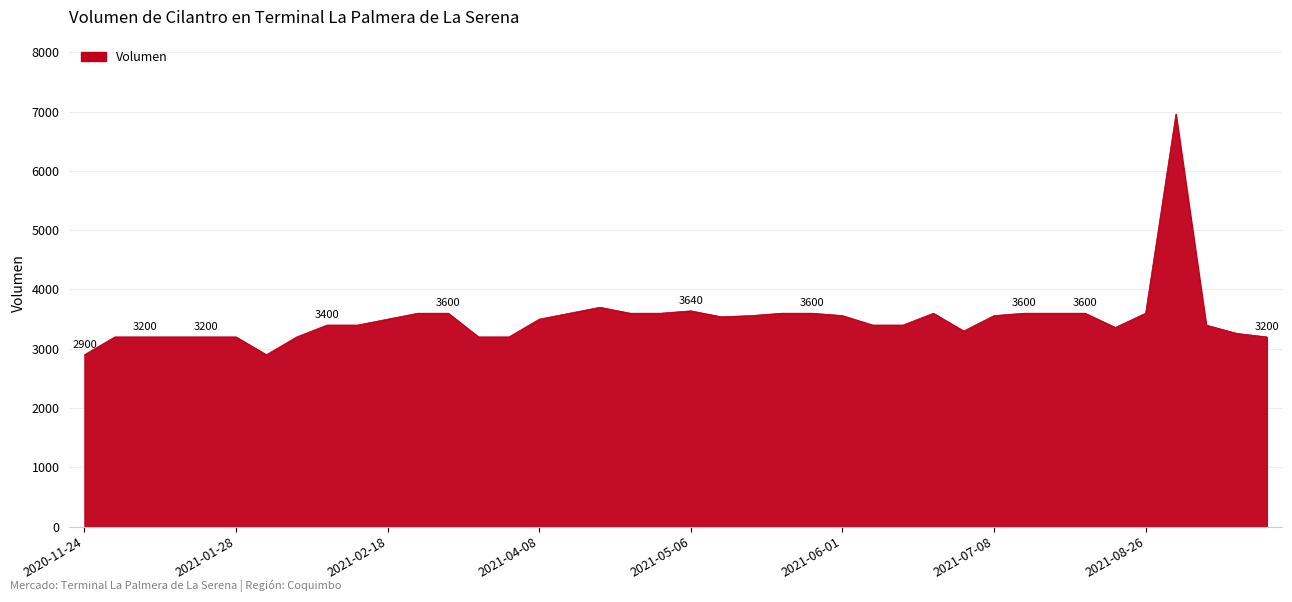

What is the smallest value displayed?

2900